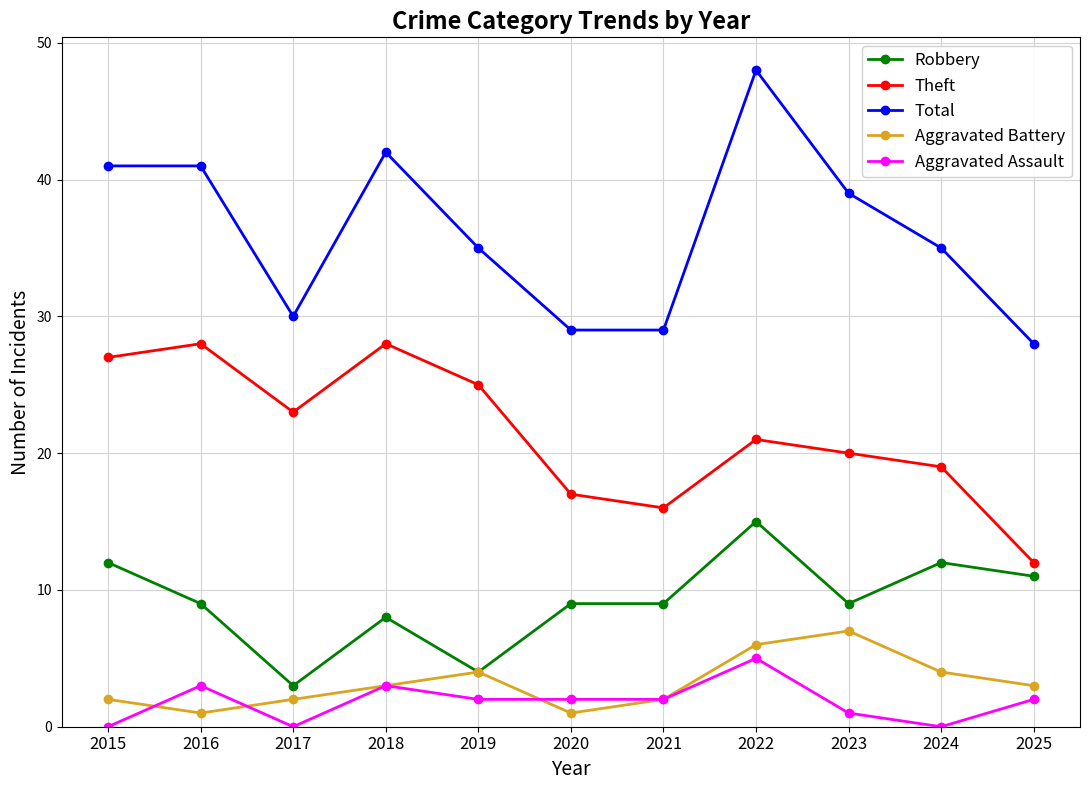

What is the sum of the Total values at 2019 and 2018?

77